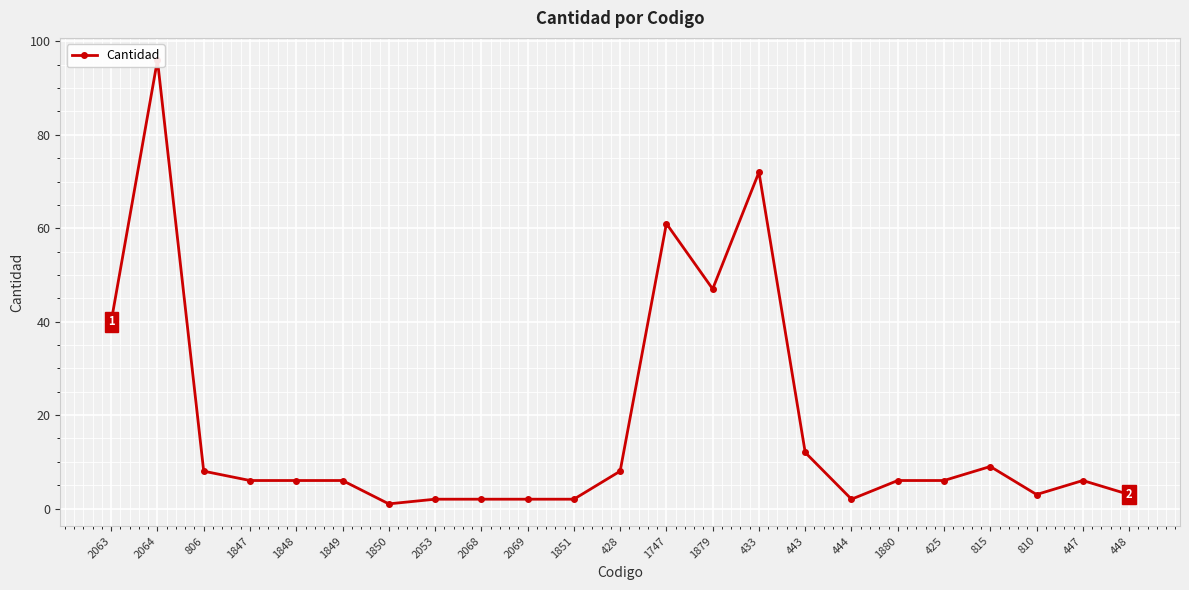

List the labels in order of value, smallest first.

1850, 2053, 2068, 2069, 1851, 444, 810, 448, 1847, 1848, 1849, 1880, 425, 447, 806, 428, 815, 443, 2063, 1879, 1747, 433, 2064